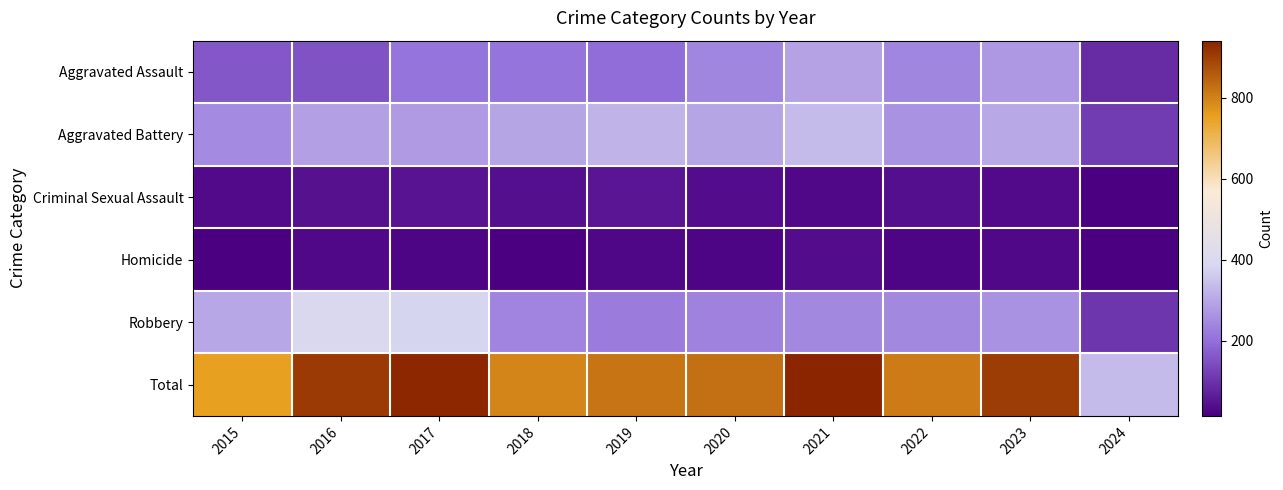

Which has a higher value, 2015 or 2023?

2023